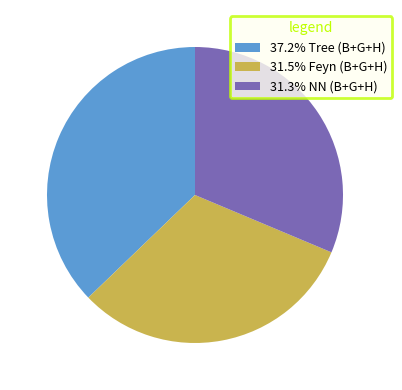

Does any single category account for the majority?

No